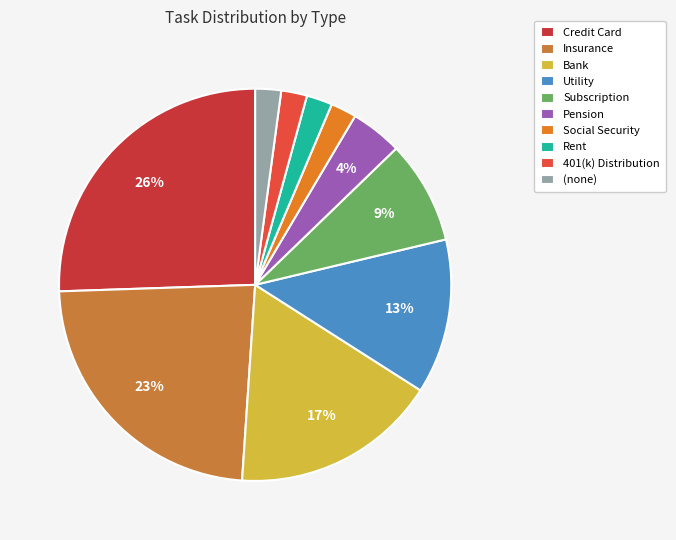

To the nearest percent, what portion does (none) represent?

2%